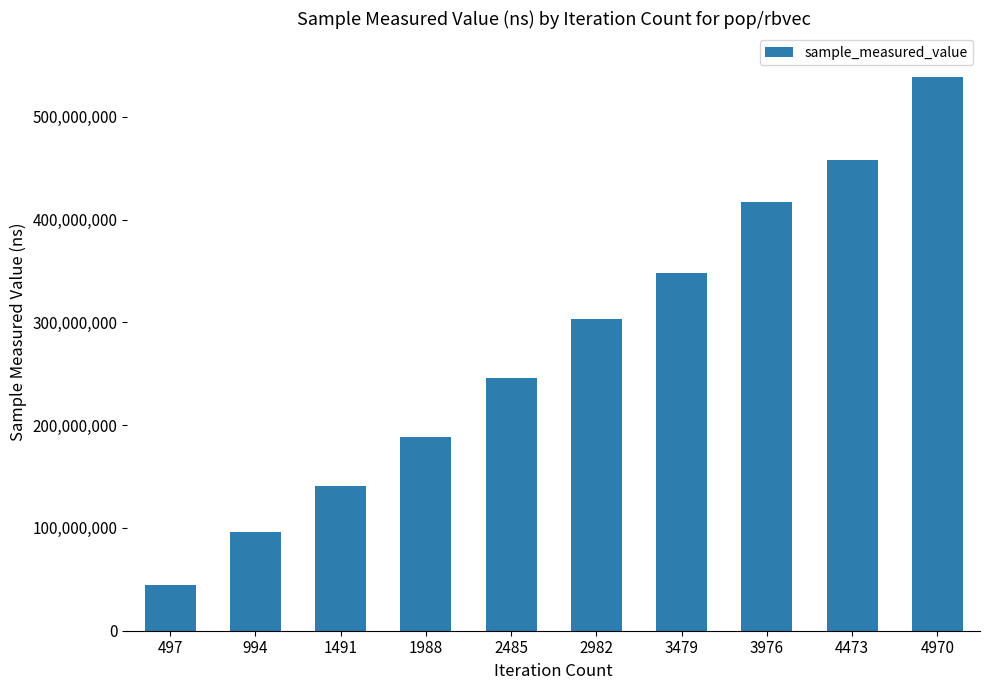

What is the sum of all values?

2781183075